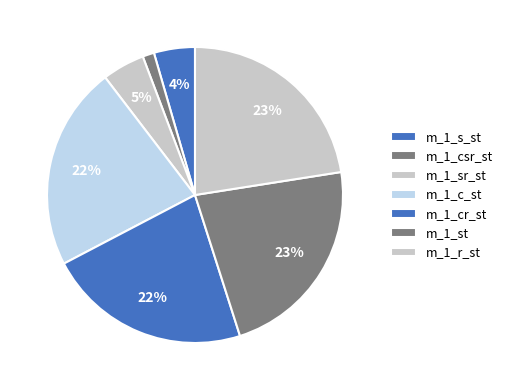

Which has a higher value, m_1_s_st or m_1_sr_st?

m_1_sr_st